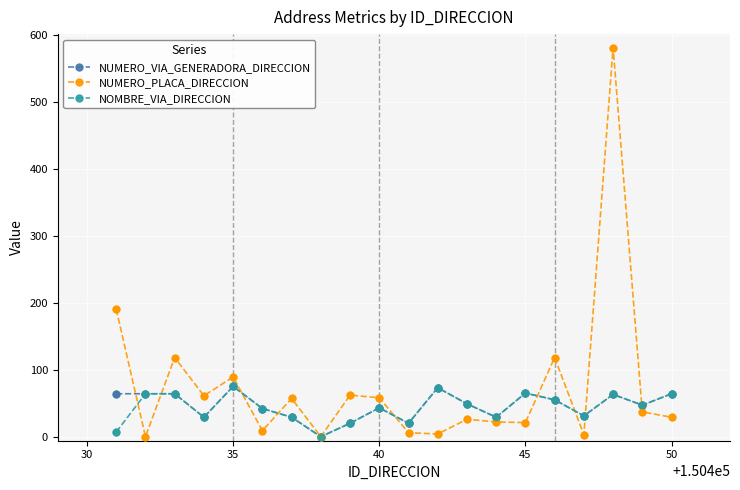

Which series has the widest spread of values?

NUMERO_PLACA_DIRECCION